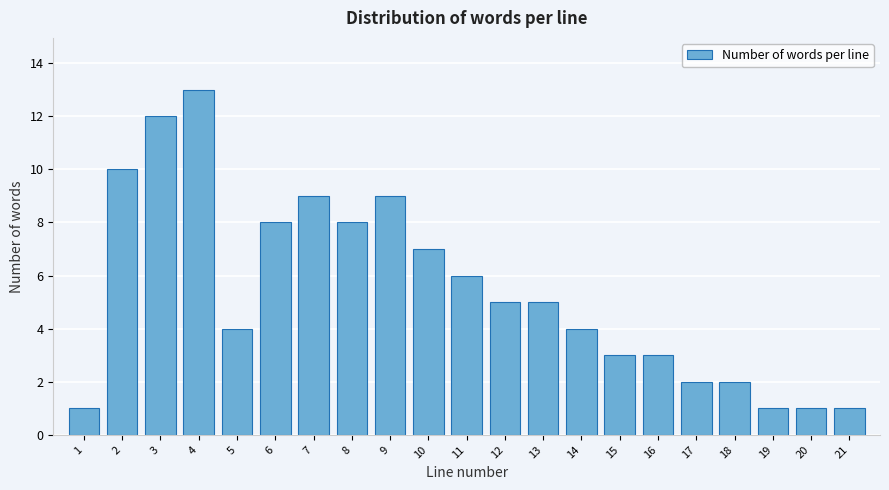

Reading left to right, transcribe all the data shown in this chart.

1	10	12	13	4	8	9	8	9	7	6	5	5	4	3	3	2	2	1	1	1